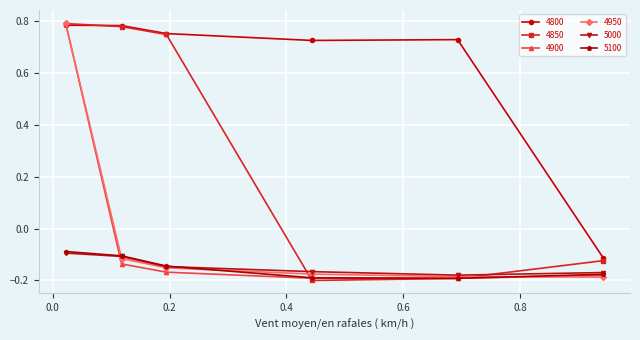

Which series has the largest total across all categories?

4800